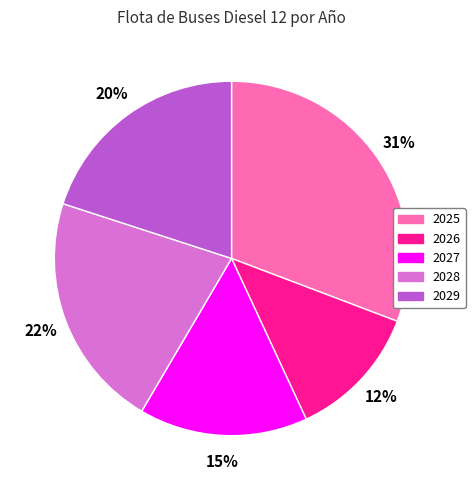

True or false: 2027 accounts for 15% of the total.

True